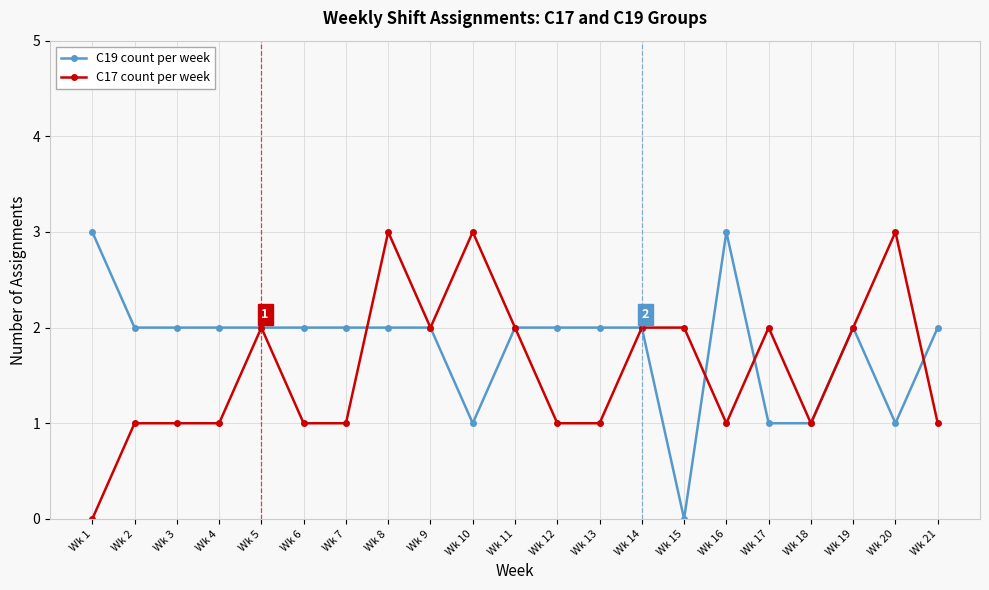

Between Wk 1 and Wk 9, which series saw the biggest shift?

C17 count per week